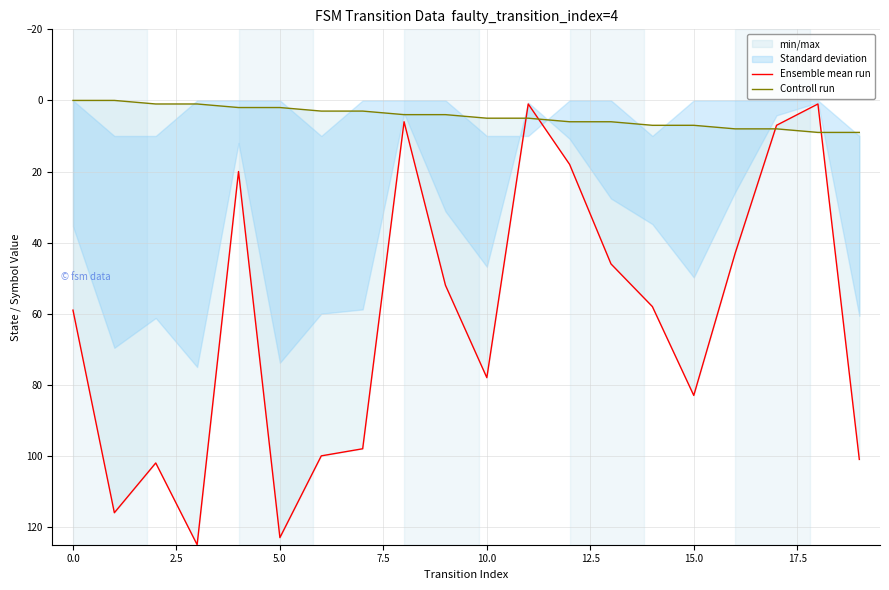

At how many categories does at least one series exceed 11?

16